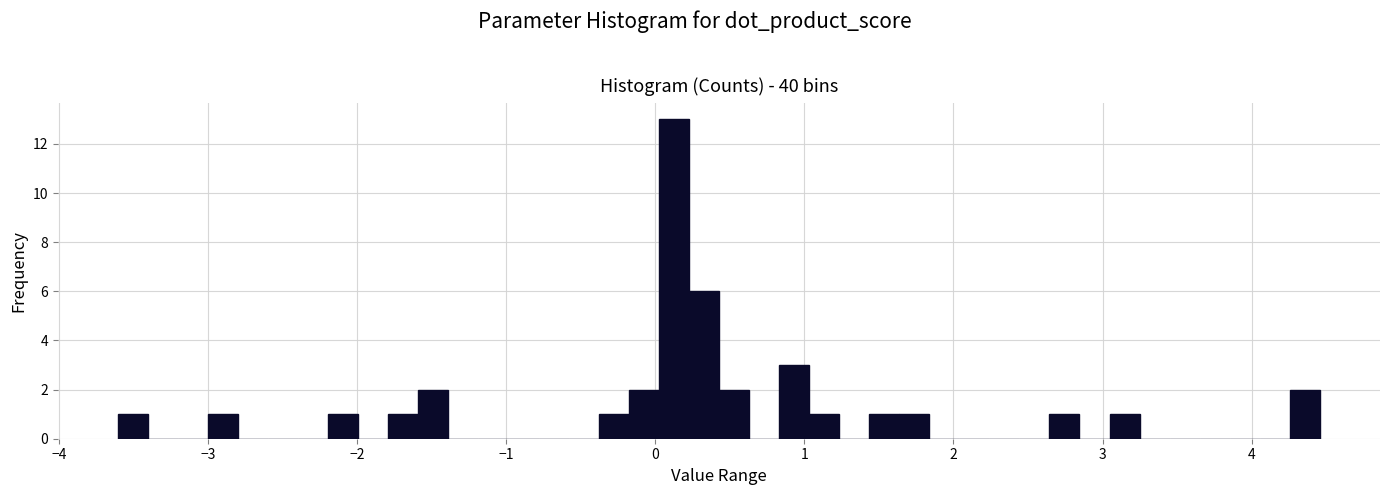

Around what value on the x-axis is the tallest bar? Give the approximate position of its centre, as read against the axis.

0.1